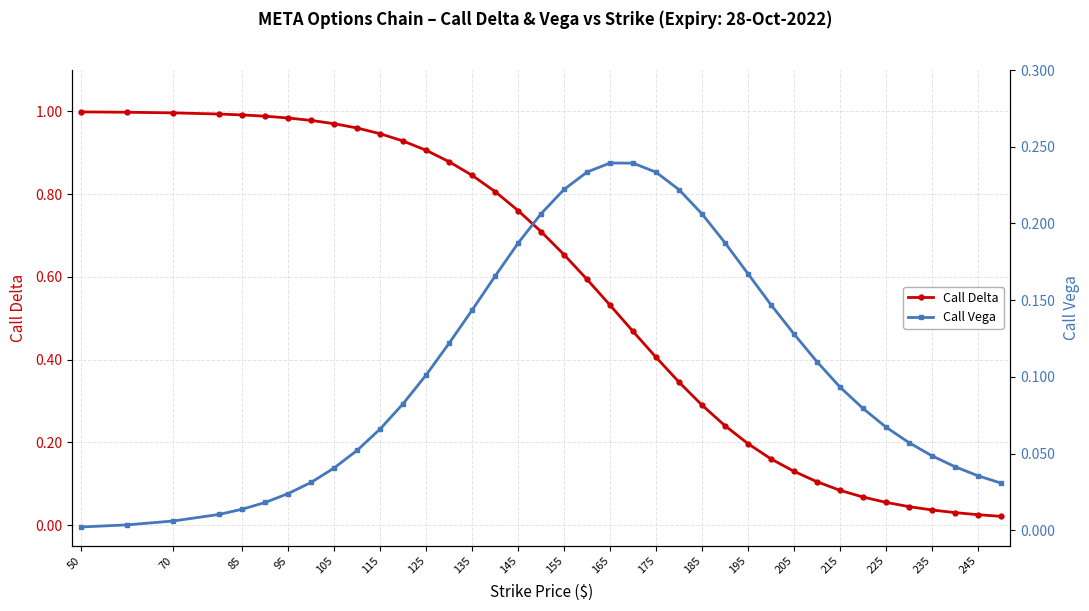

Is it true that Call Delta equals 1.4 at 145?

False